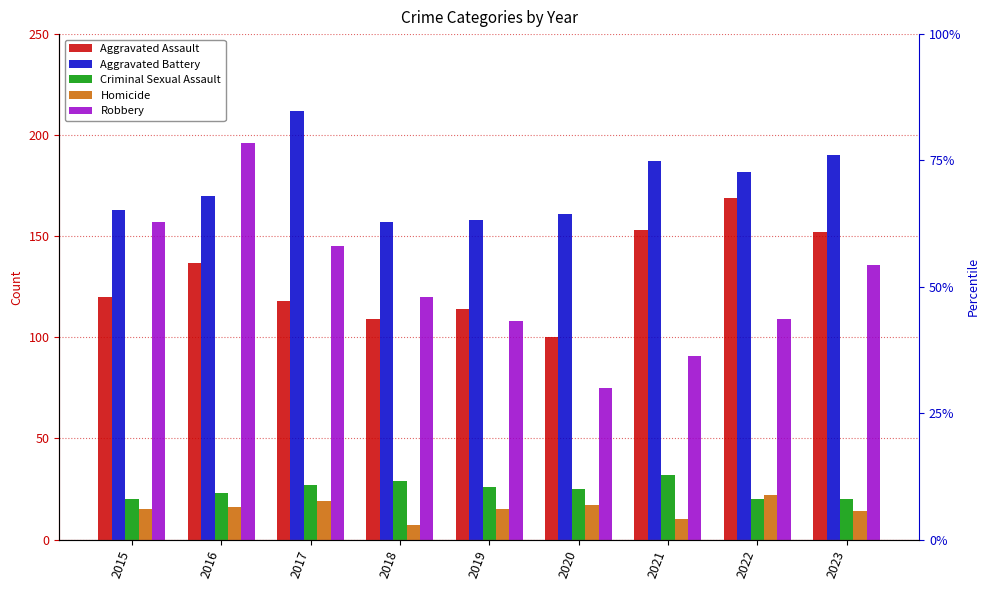

Where does the Homicide series first go above 15?

2016